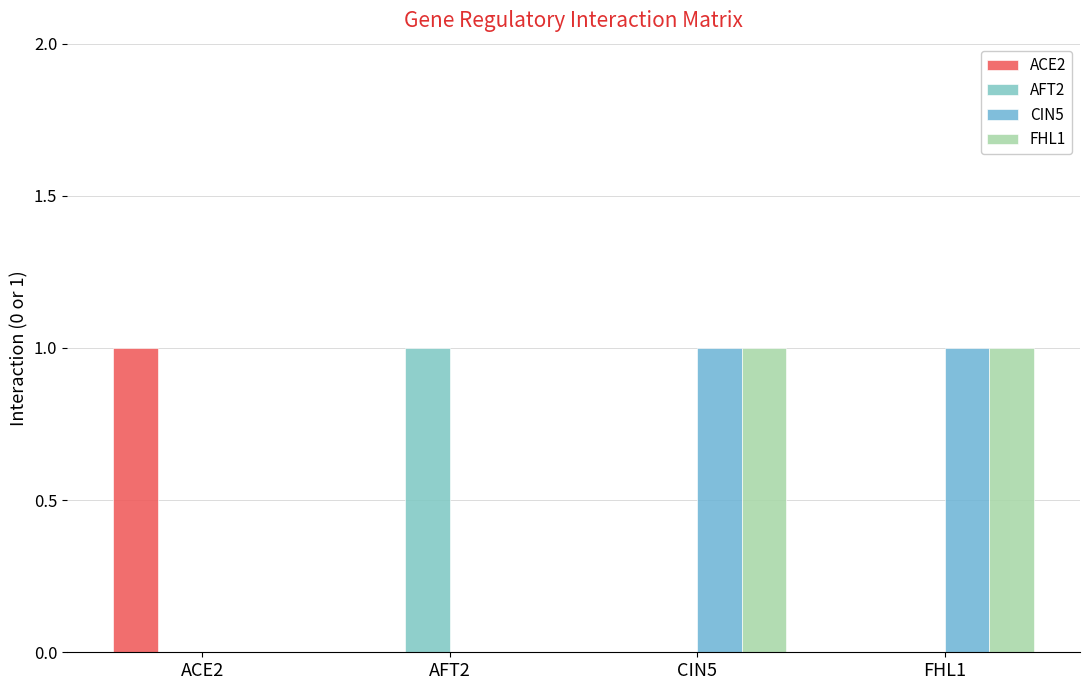

How many groups of bars are there?

4